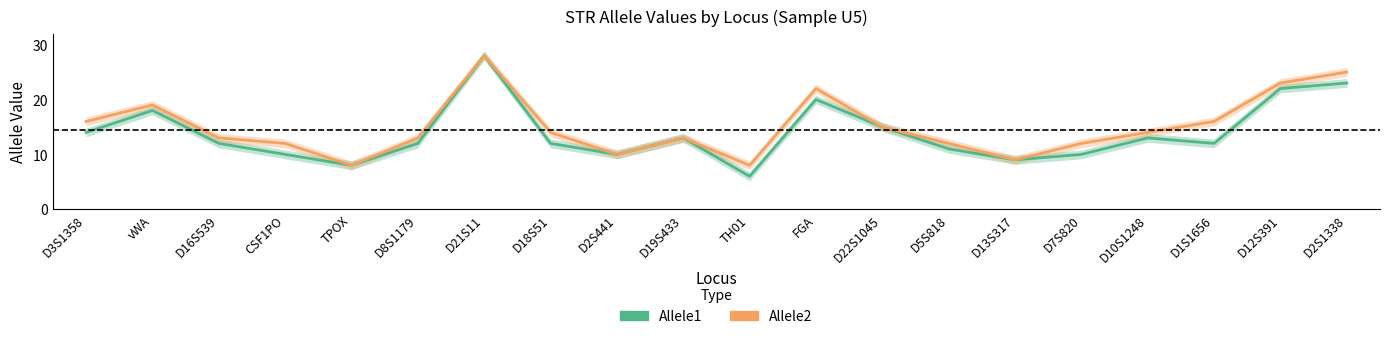

At which label does Allele1 reach its peak?

D21S11